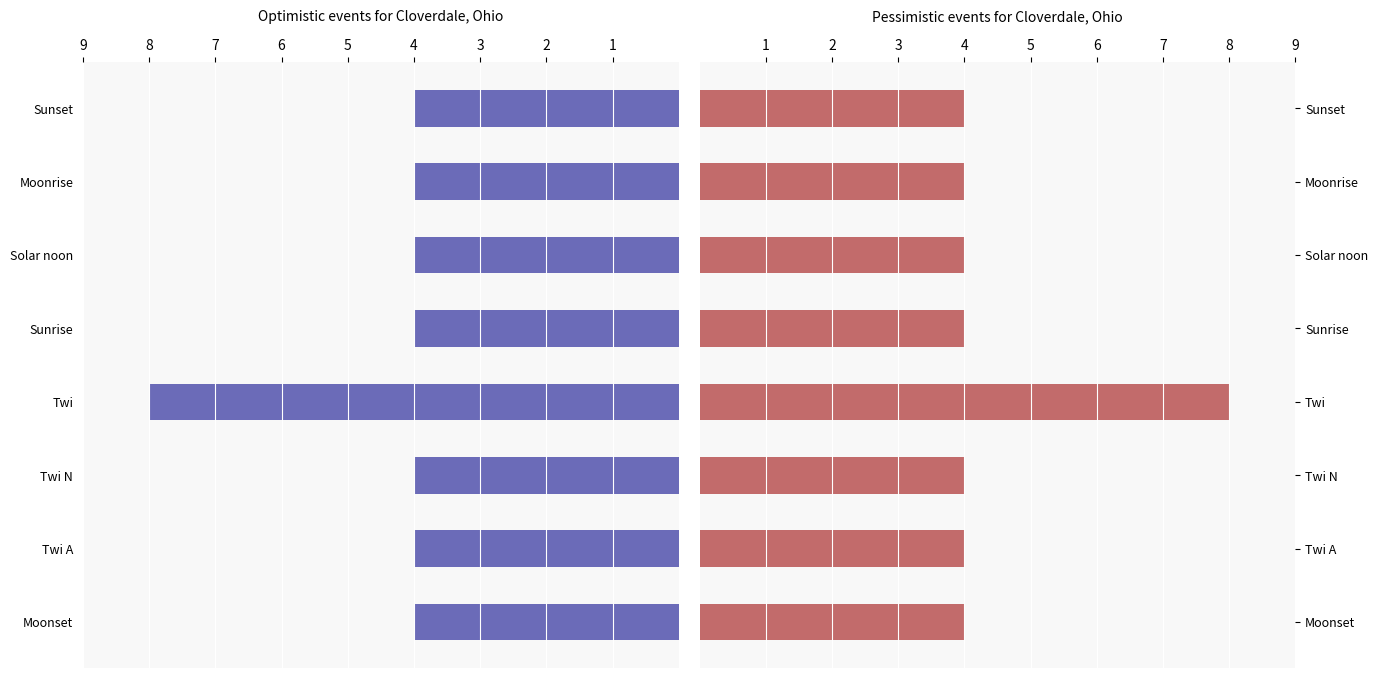

How many bars are there in each group?

2